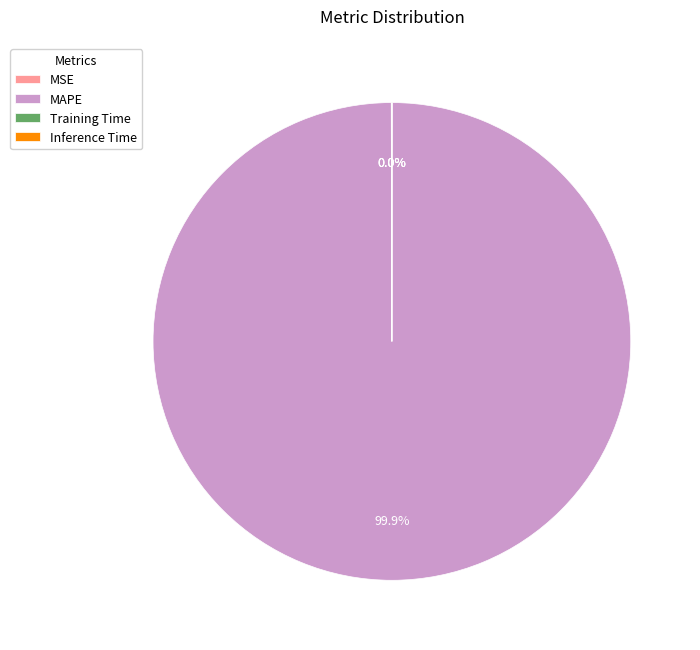

Does any single category account for the majority?

Yes